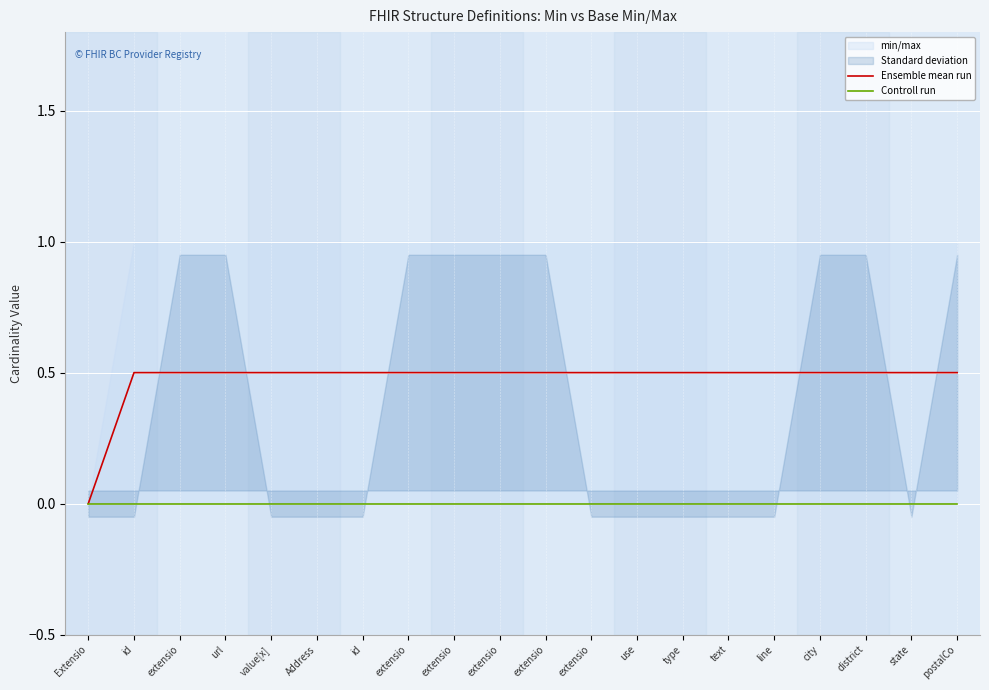

The value of Ensemble mean run at extensio is 0.7. True or false?

False